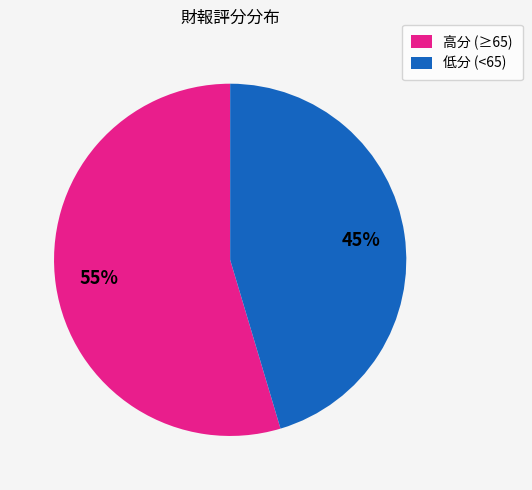

How many segments does this pie chart have?

2